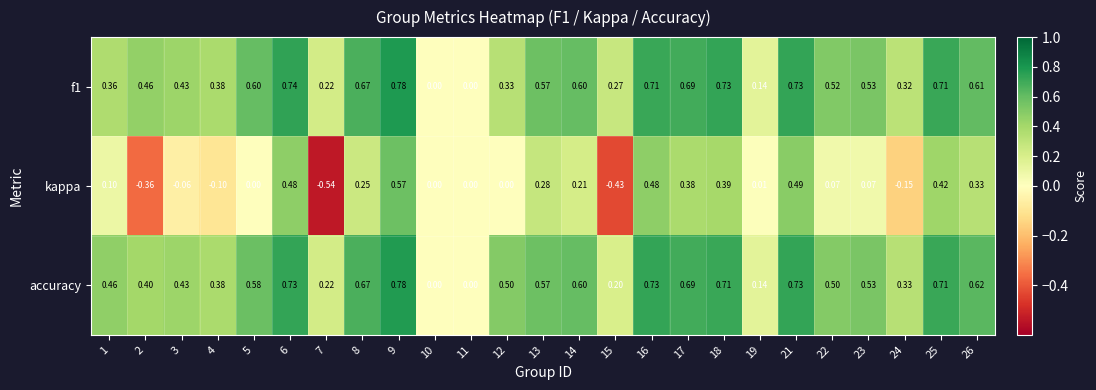

Which series has the largest range (max minus min)?

kappa